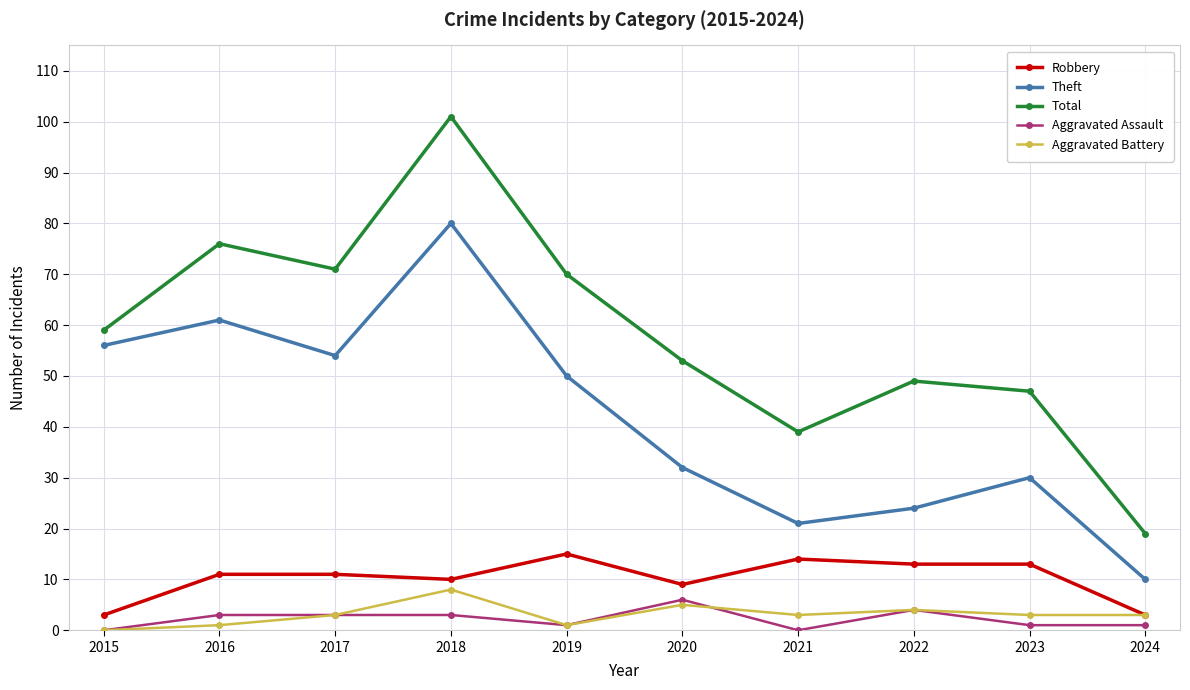

What is the difference between the maximum and second lowest values in the Theft series?

59